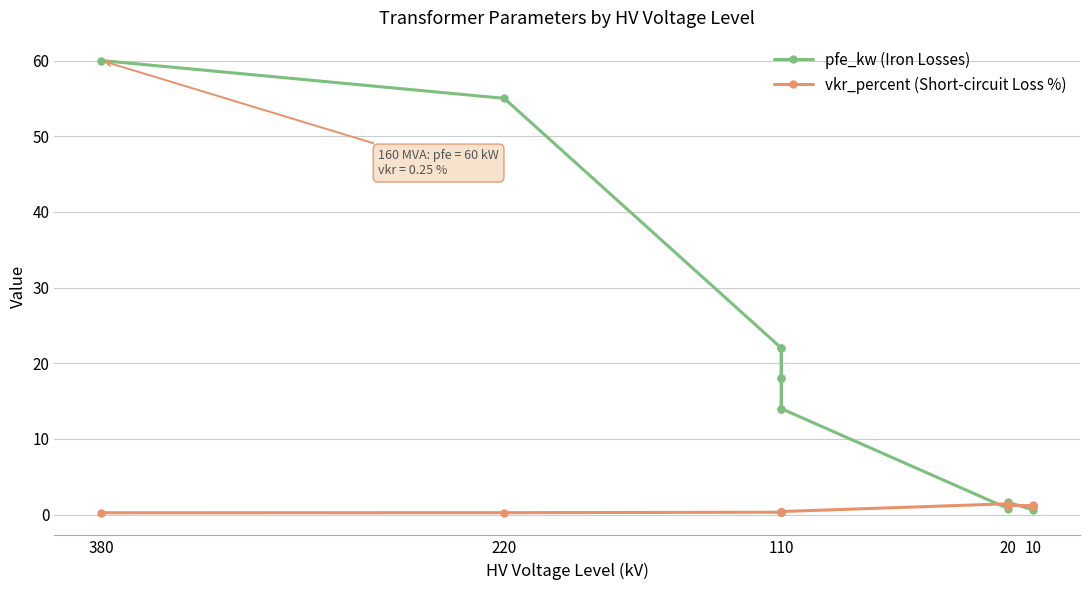

How many interior local valleys does the vkr_percent (Short-circuit Loss %) series have?

2